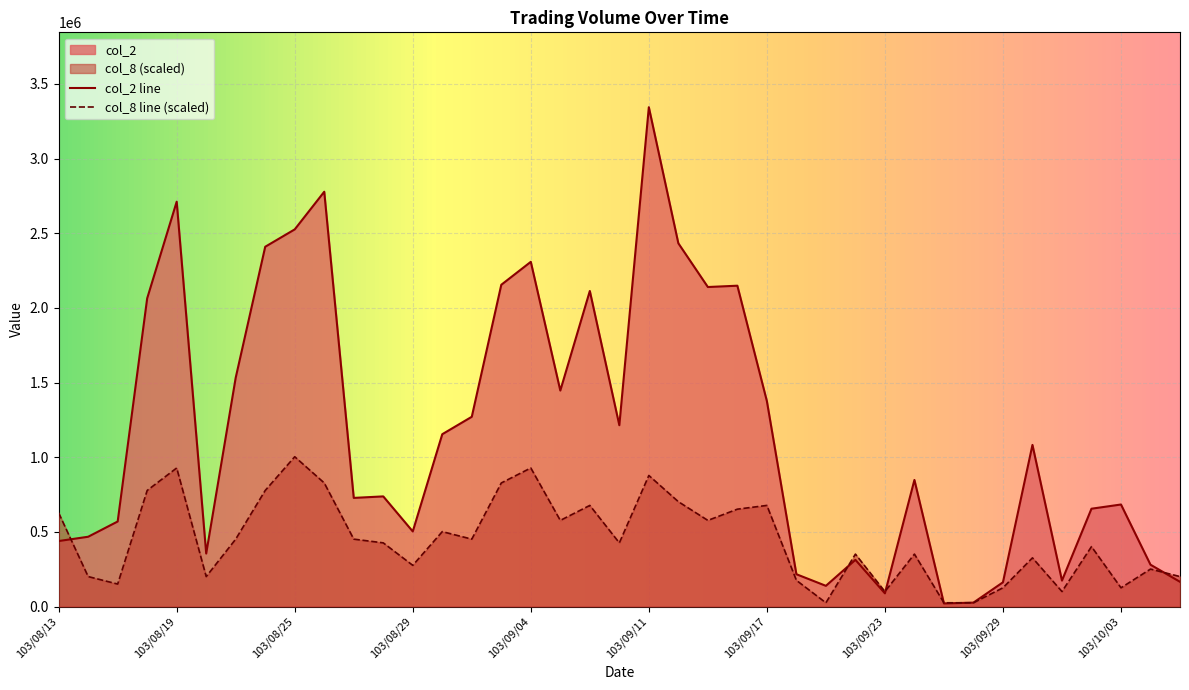

What is the lowest value of the col_8 series?

25078.6